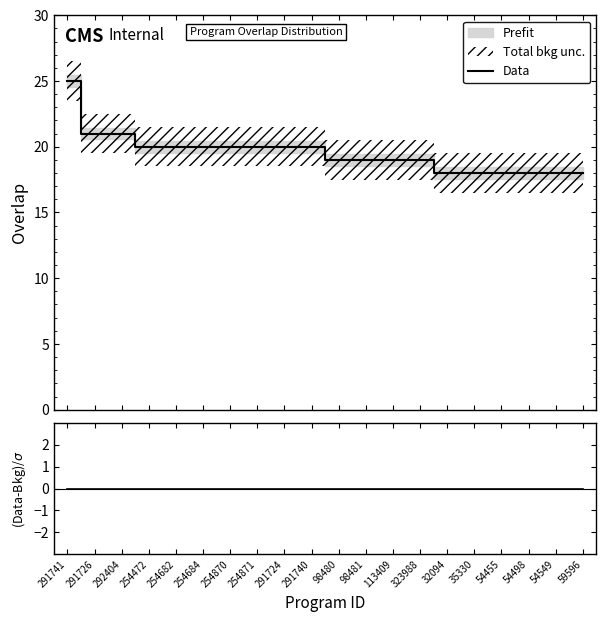

Which series changed the most between 98481 and 54549?

Data